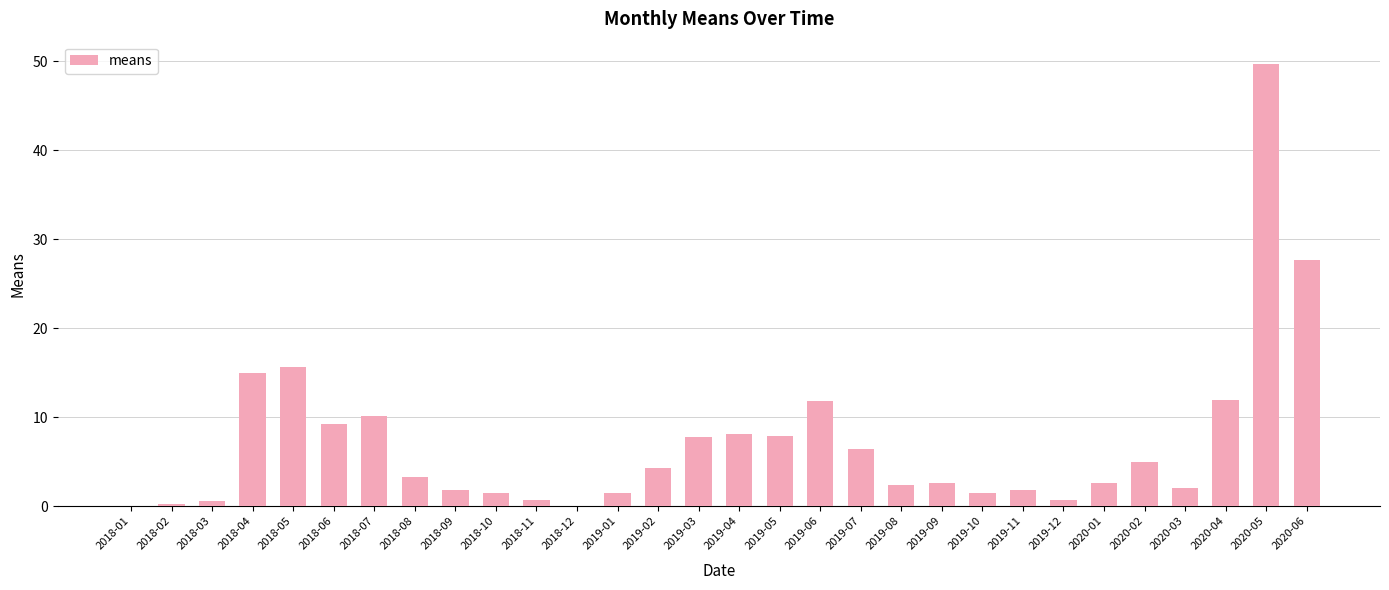

Is it true that the value at 2019-10 is 1.5?

True